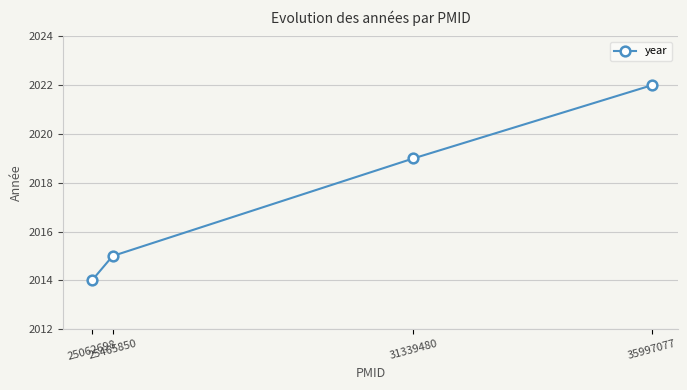

The value at 35997077 is 2022. True or false?

True